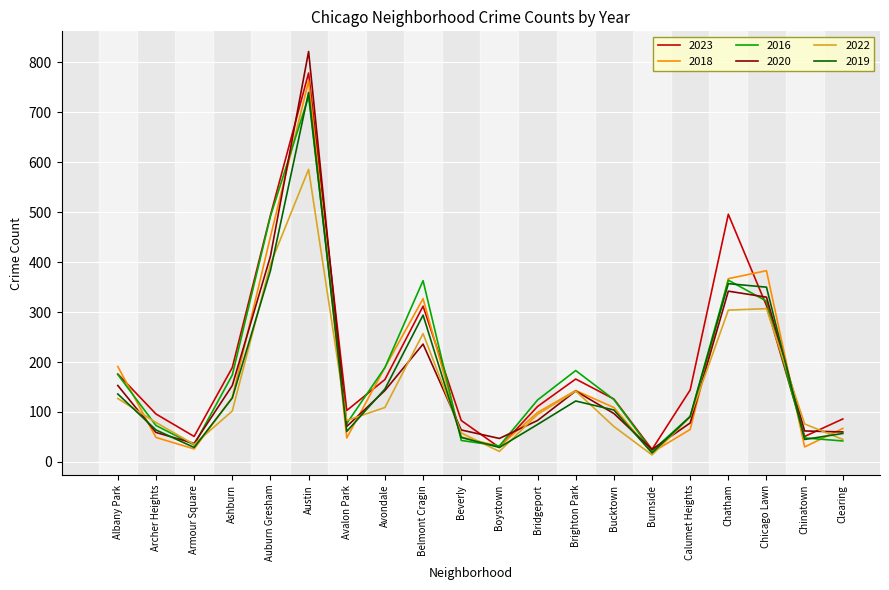

What is the difference between the 2020 values at Avalon Park and Clearing?

11